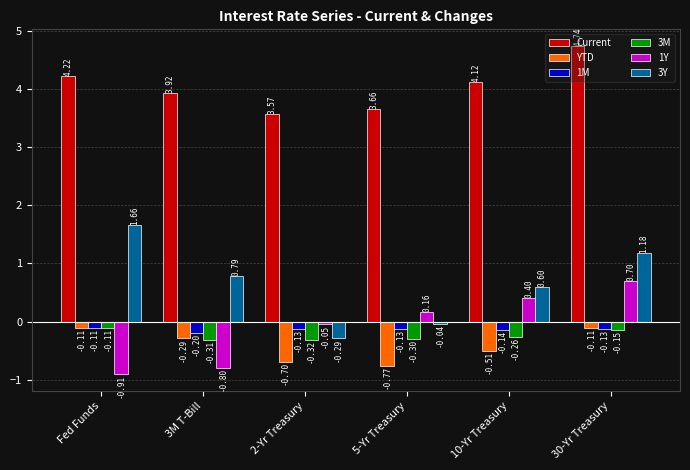

What value does the 1Y series have at 30-Yr Treasury?

0.7